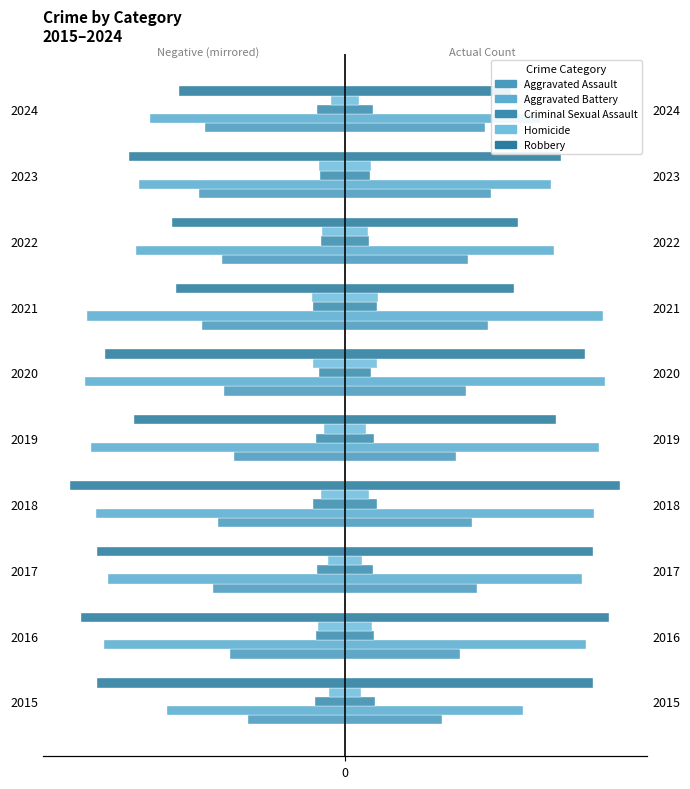

Reading left to right, what are all the values shown in this chart?

Aggravated Assault: -166	-196	-225	-217	-189	-207	-243	-210	-249	-239
Aggravated Battery: -304	-411	-403	-425	-432	-443	-439	-356	-351	-332
Criminal Sexual Assault: -51	-49	-47	-54	-49	-44	-55	-41	-43	-47
Homicide: -27	-46	-29	-41	-35	-54	-57	-40	-45	-24
Robbery: -423	-450	-423	-468	-359	-409	-288	-294	-368	-282